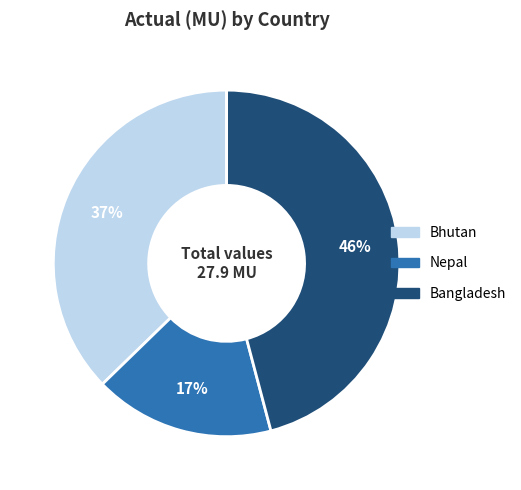

Is there a majority slice in this chart?

No